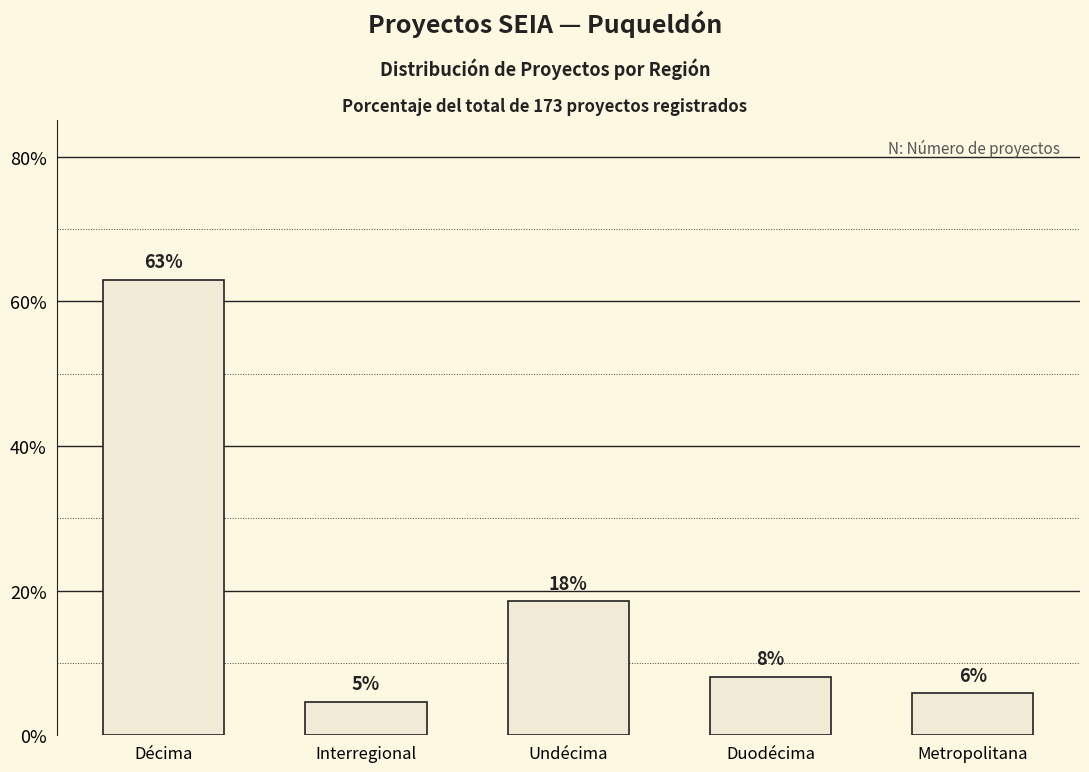

What is the ratio of the value at Interregional to the value at Undécima?

0.2